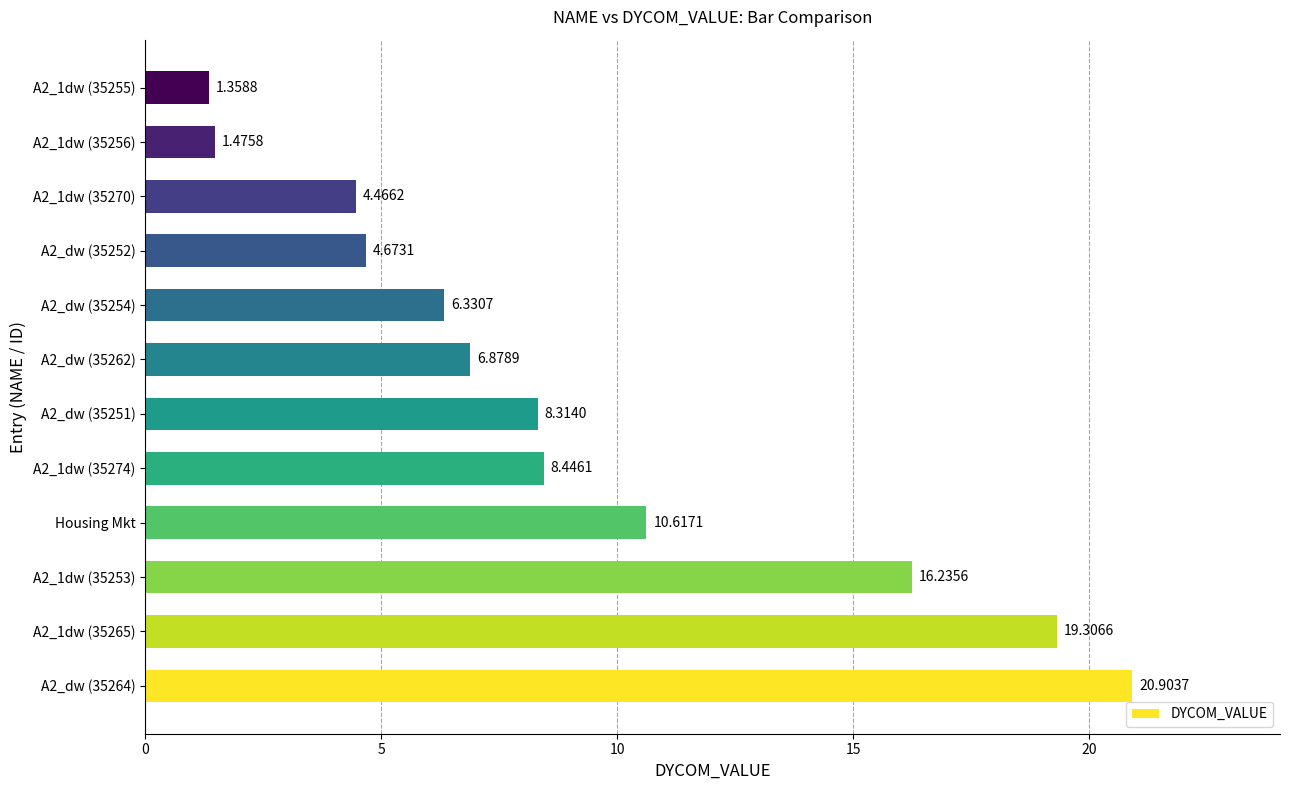

Approximately how many times larger is the value at A2_dw (35262) compared to Housing Mkt?

0.6